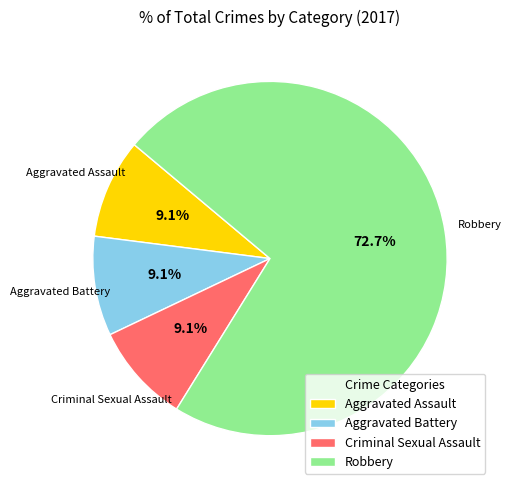

Which slice is the largest?

Robbery